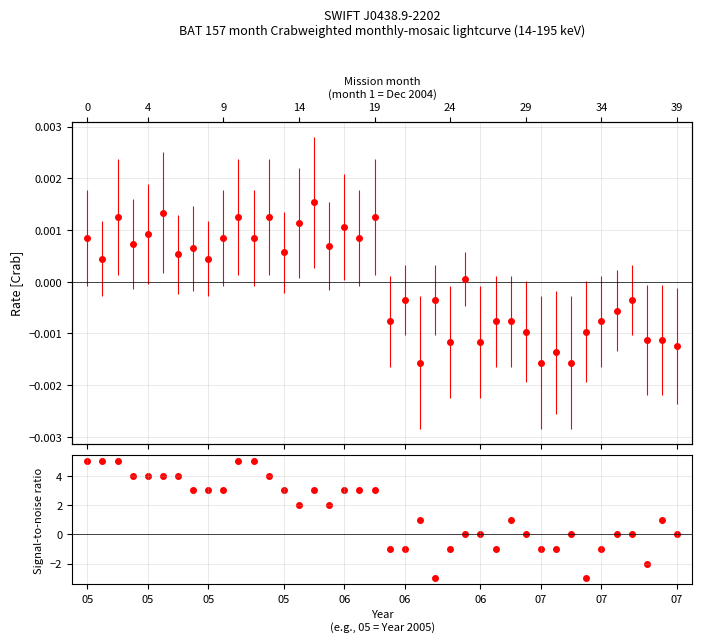

What is the change in value from 12 to 14?

-2